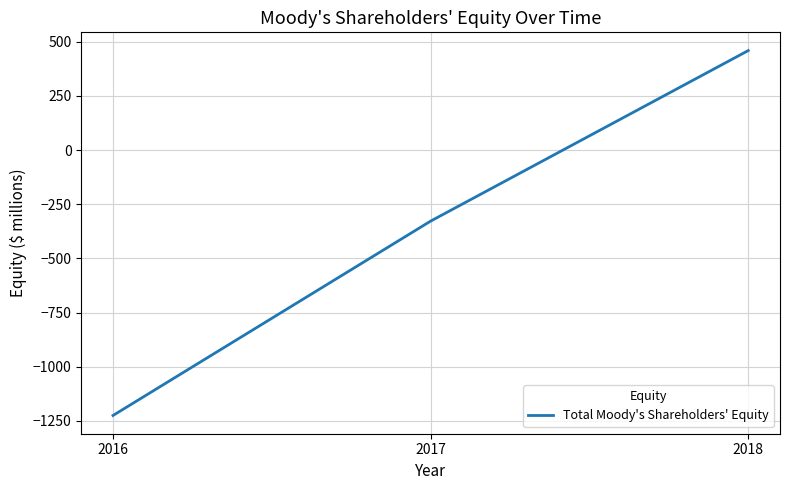

Reading left to right, what are all the values shown in this chart?

-1225	-328	459